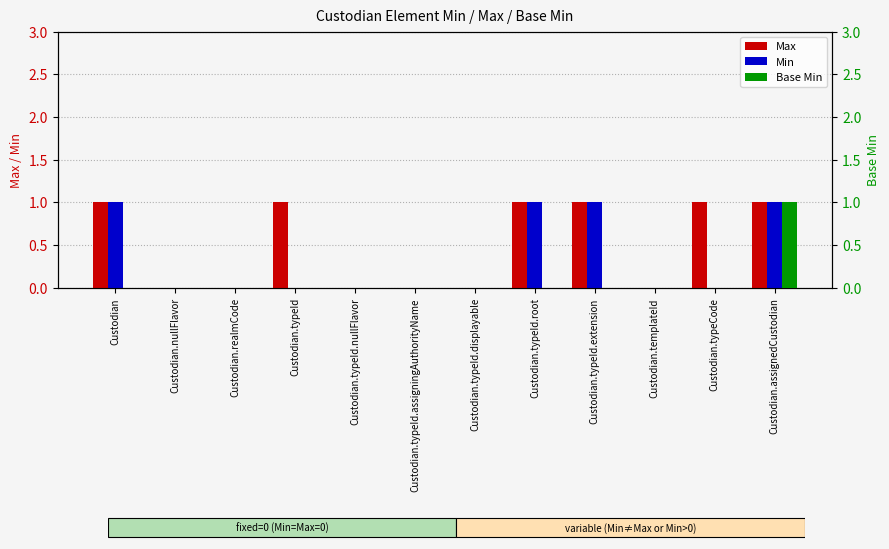

Which category has the highest value in the Base Min series?

Custodian.assignedCustodian